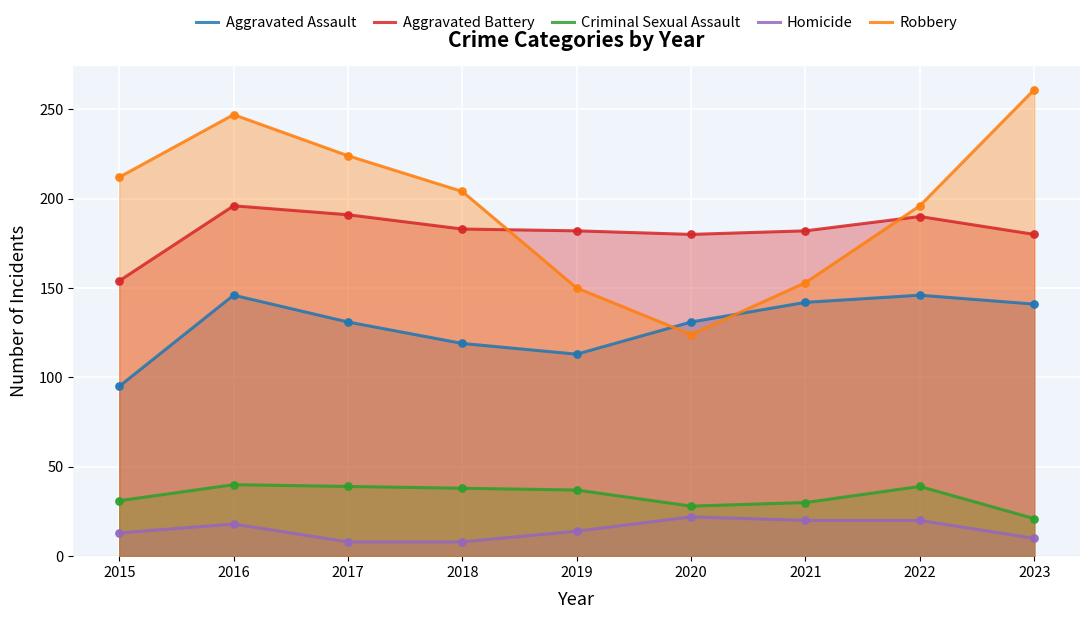

What is the total value across all series at 2016?

647